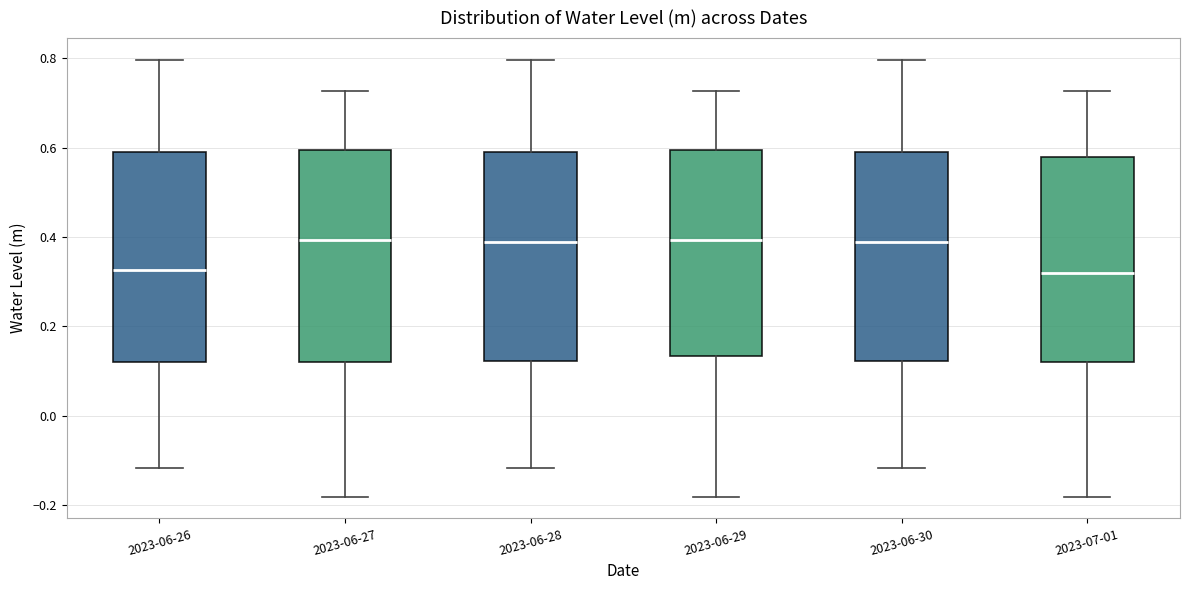

Reading left to right, transcribe this box plot: for each box, give where its median line is, the range the box spans, and where its two whiskers end, as read against the y-axis. The values are not printed on the chart, so give them approximately, as read against the axis.

2023-06-26: median 0.32, box 0.12 to 0.58, whiskers -0.12 to 0.80
2023-06-27: median 0.40, box 0.12 to 0.60, whiskers -0.18 to 0.72
2023-06-28: median 0.38, box 0.12 to 0.58, whiskers -0.12 to 0.80
2023-06-29: median 0.40, box 0.14 to 0.60, whiskers -0.18 to 0.72
2023-06-30: median 0.38, box 0.12 to 0.58, whiskers -0.12 to 0.80
2023-07-01: median 0.32, box 0.12 to 0.58, whiskers -0.18 to 0.72